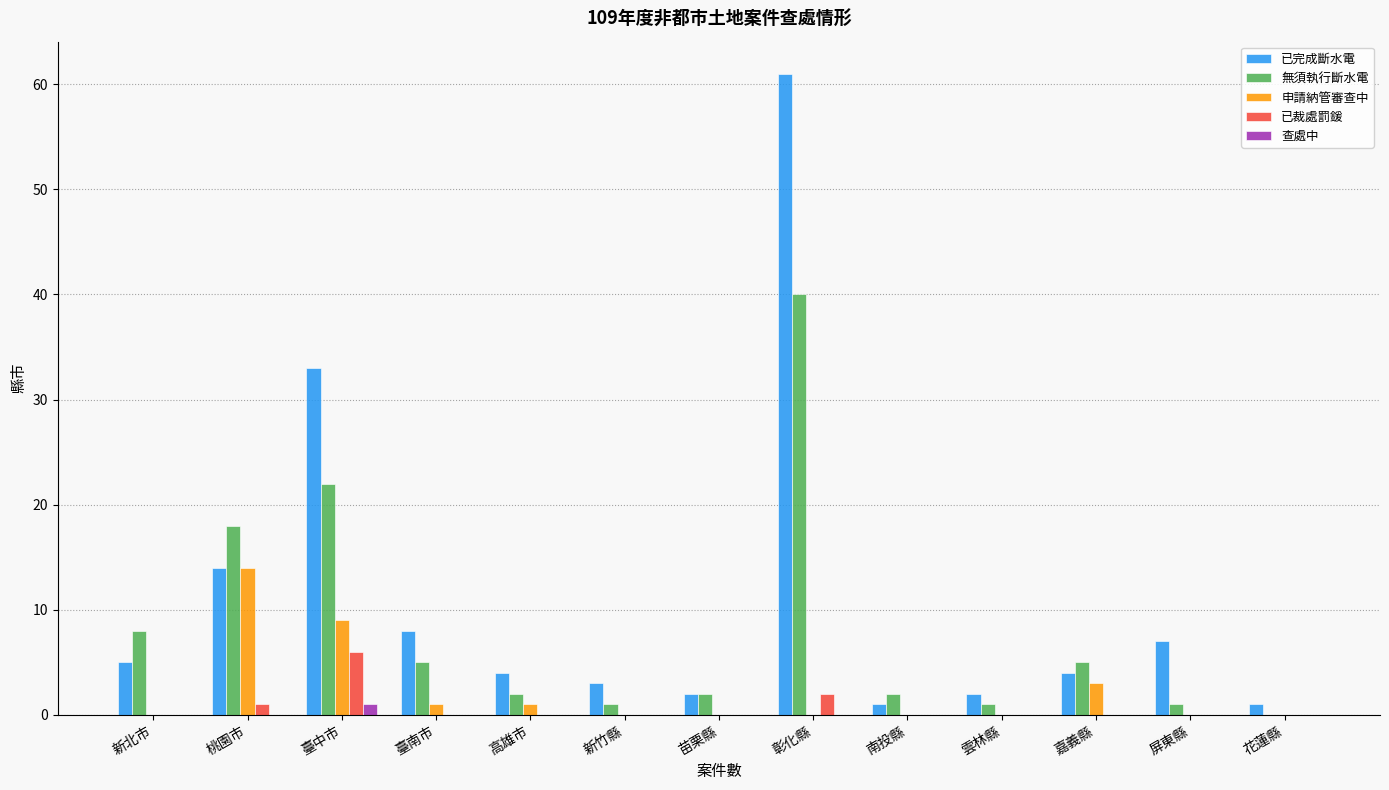

Is it true that 查處中 equals 0 at 苗栗縣?

True